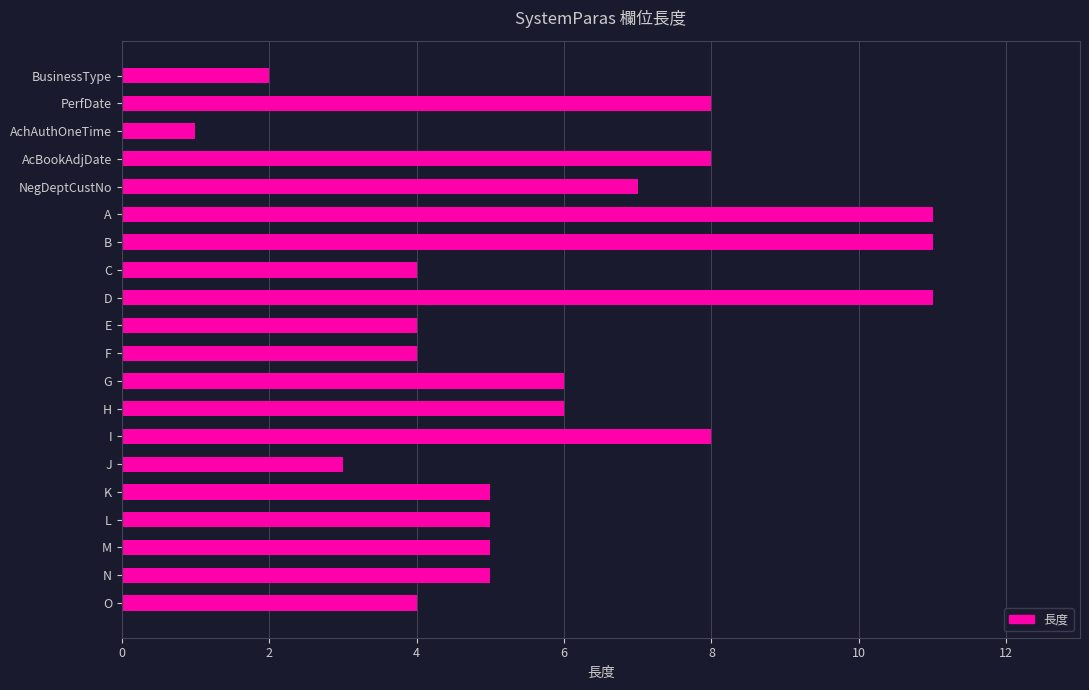

Reading bottom to top, extract all data points from this chart.

O=4	N=5	M=5	L=5	K=5	J=3	I=8	H=6	G=6	F=4	E=4	D=11	C=4	B=11	A=11	NegDeptCustNo=7	AcBookAdjDate=8	AchAuthOneTime=1	PerfDate=8	BusinessType=2